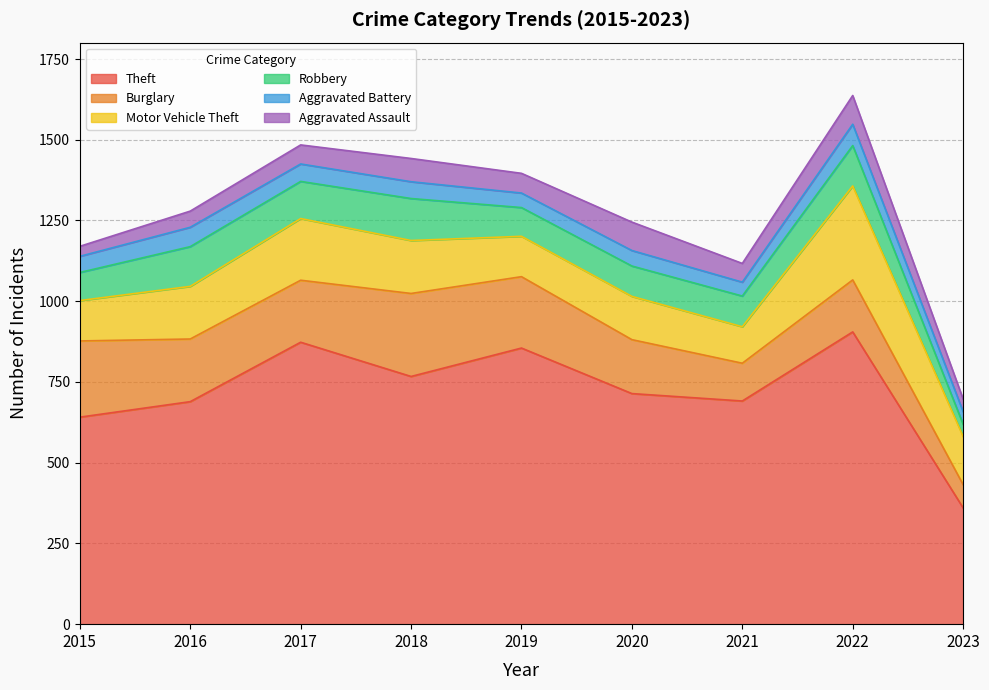

What is the lowest value of the Theft series?

360